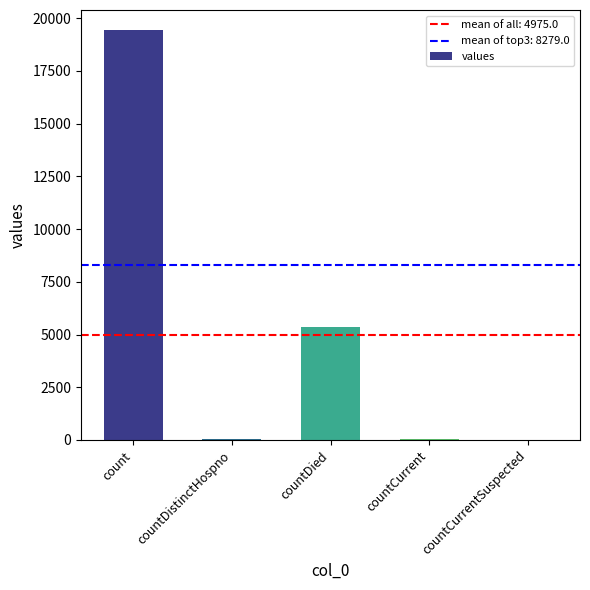

What is the sum of all values?

24875